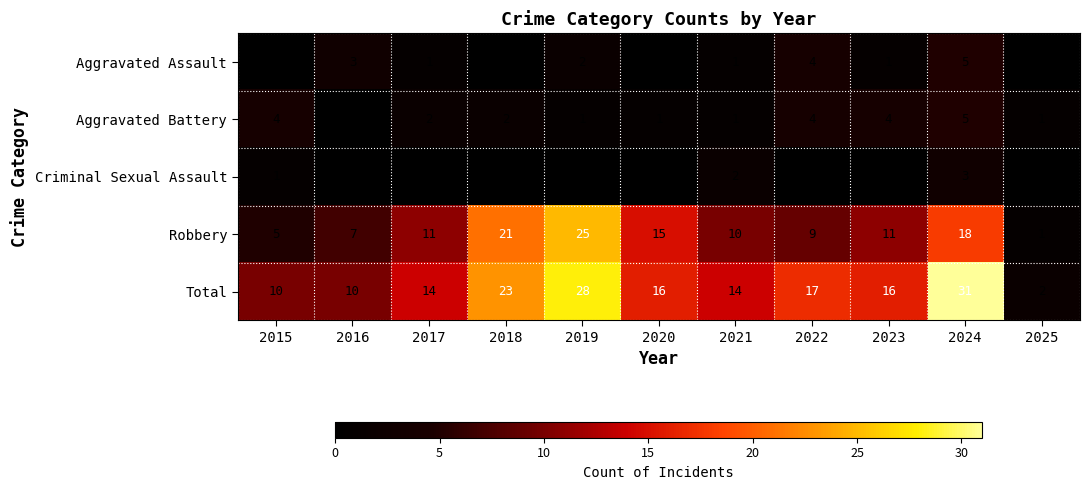

What is the lowest value of the Total series?

2